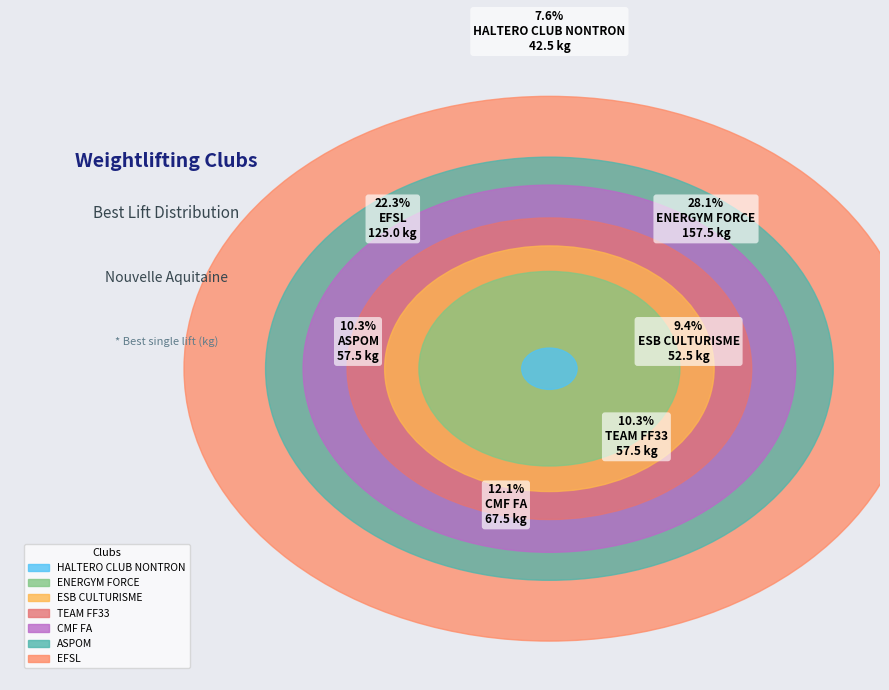

Between EFSL and ASPOM, which is larger?

EFSL